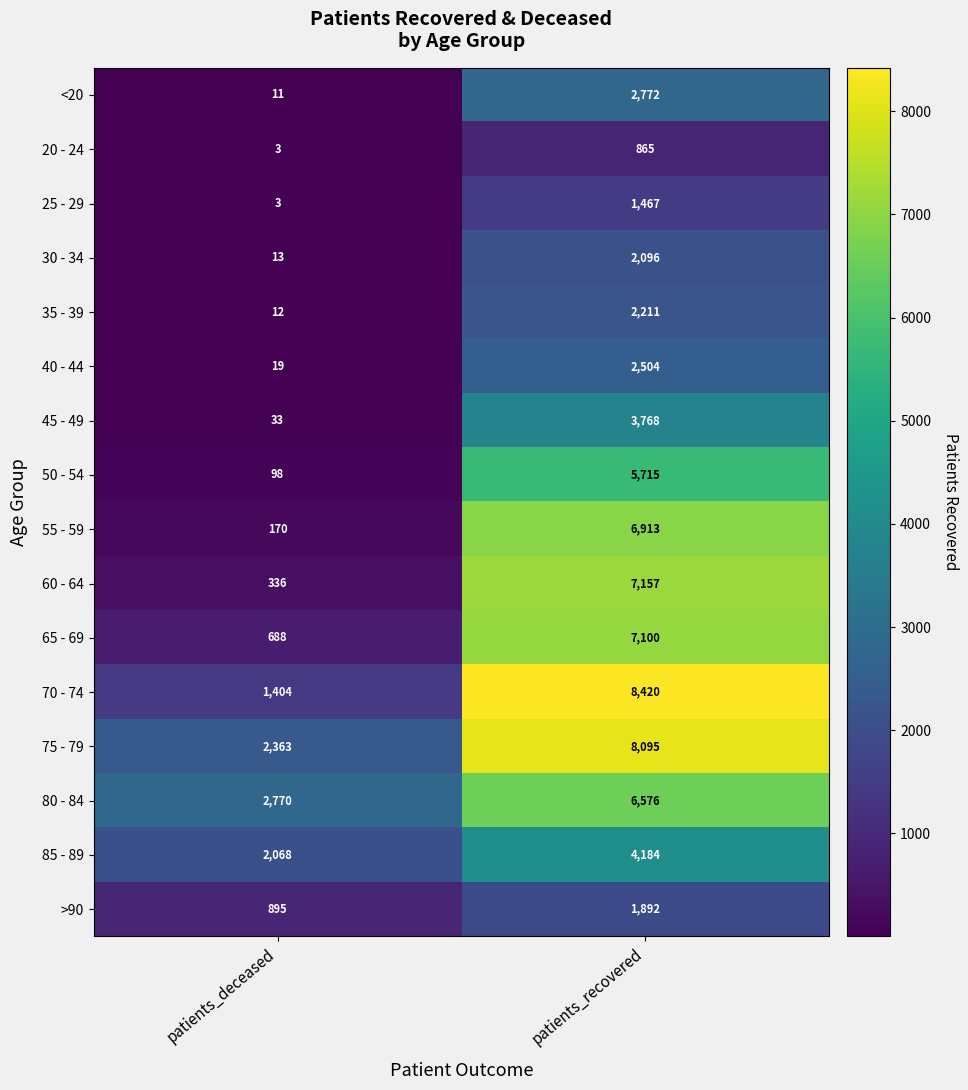

Between patients_deceased and patients_recovered, which series saw the biggest shift?

70 - 74